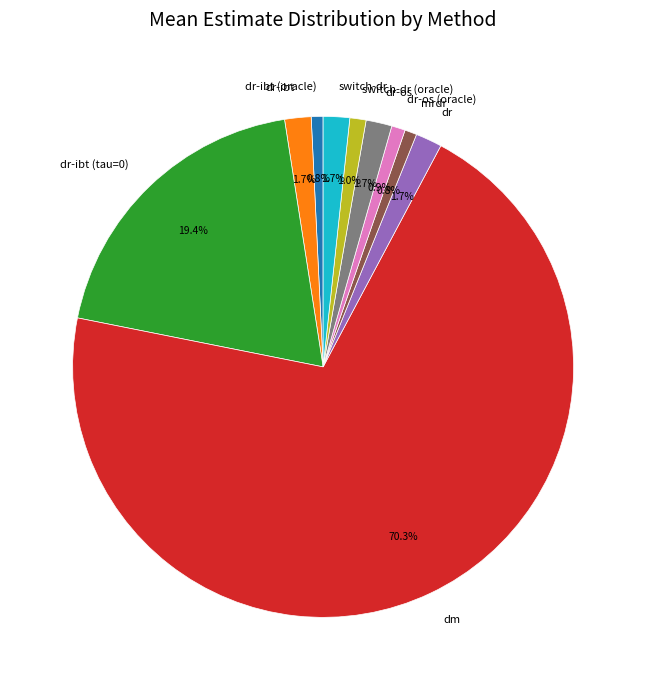

Is the sum of dm and mrdr greater than half?

Yes